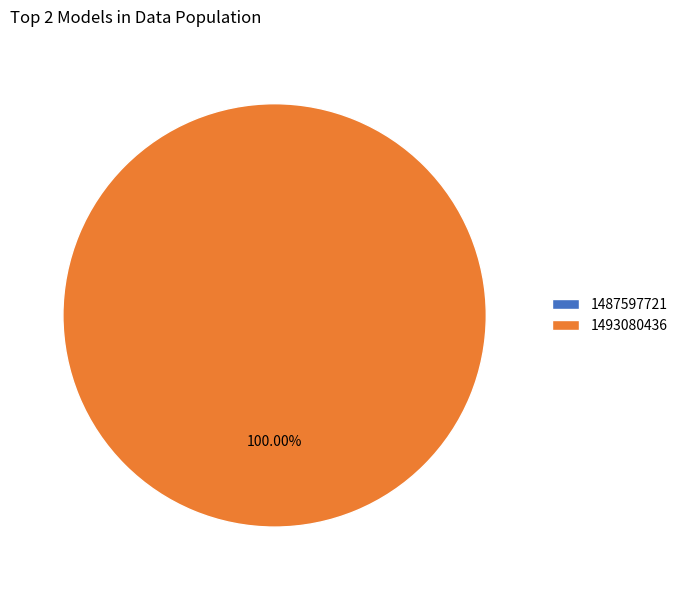

Is it true that 1487597721 is 0% of the pie?

True